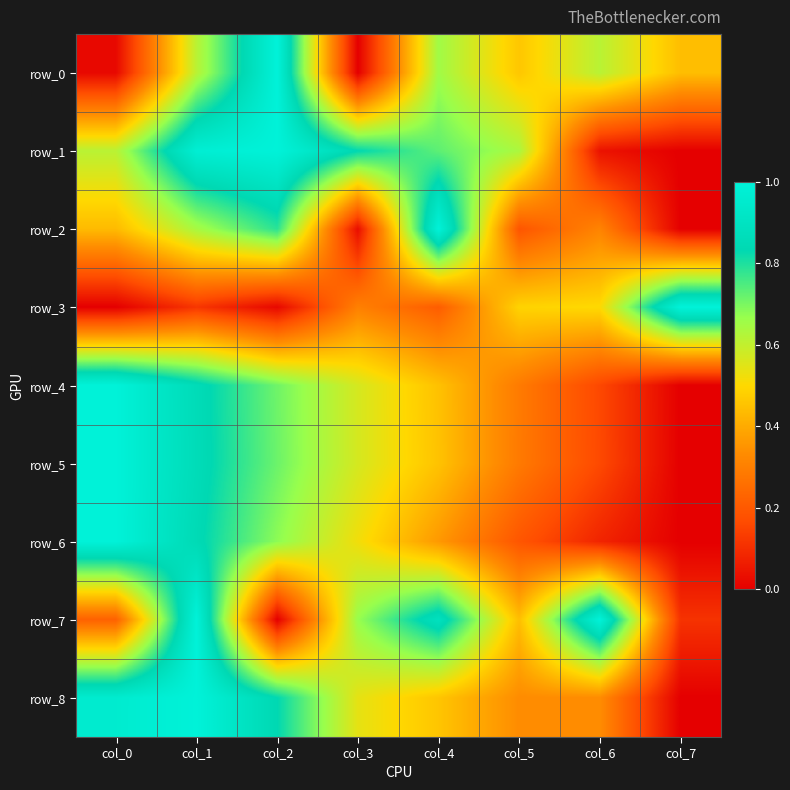

List the series in order of their peak value, highest first.

row_0, row_1, row_2, row_3, row_4, row_5, row_6, row_7, row_8